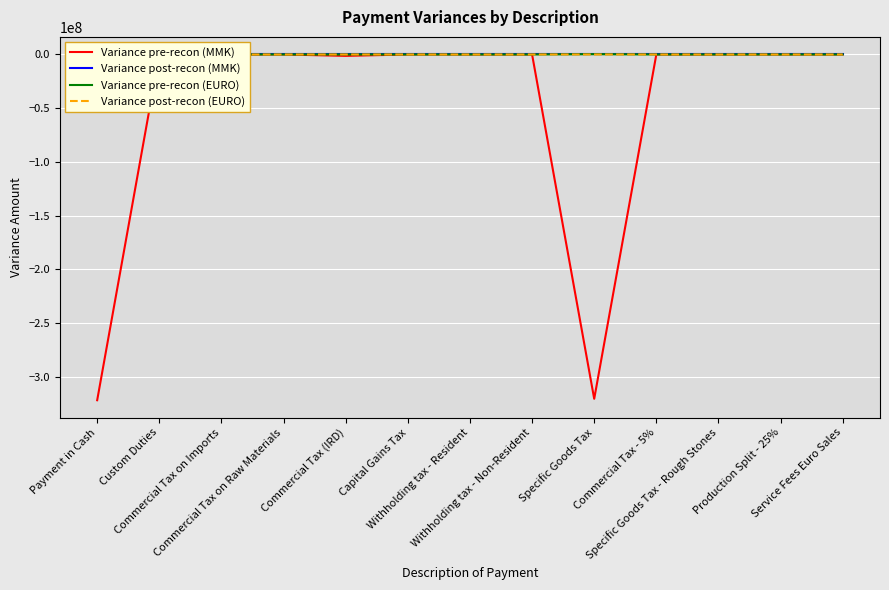

Which series has the largest range (max minus min)?

Variance pre-recon (MMK)